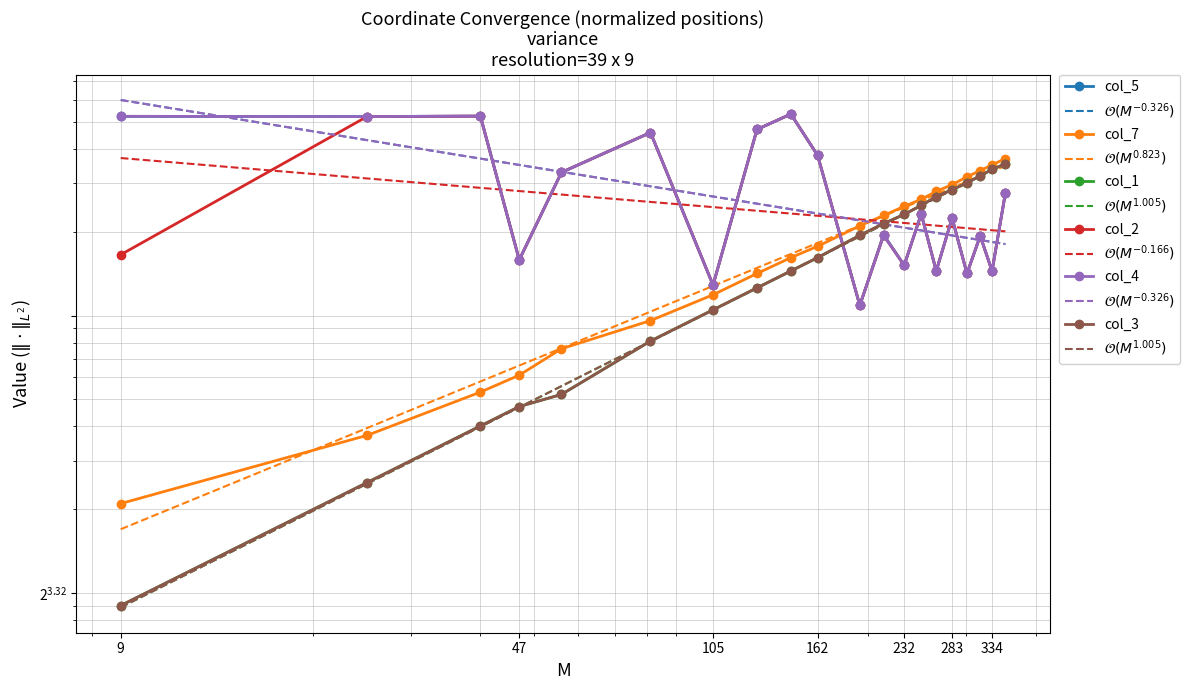

What is the difference between the second highest and minimum values in the col_2 series?

416